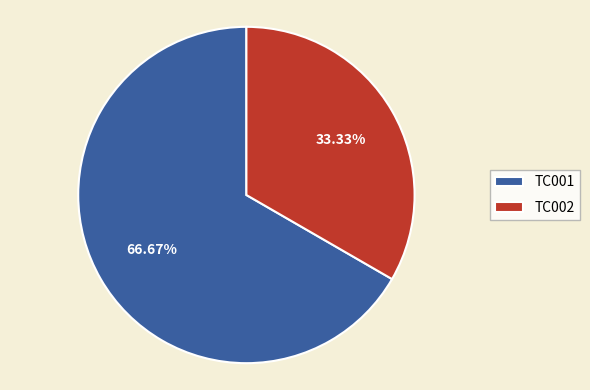

Which slice is the smallest?

TC002